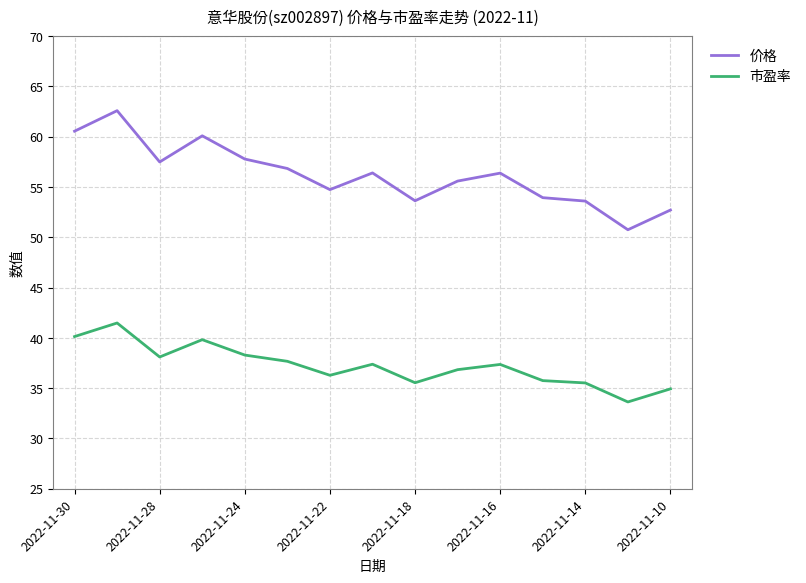

What is the maximum value for 价格?

62.6